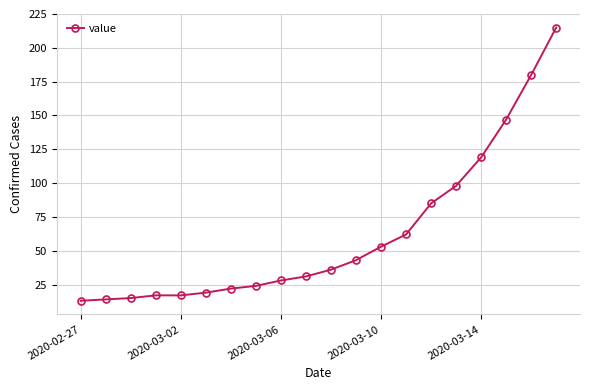

How many lines are shown in the chart?

1